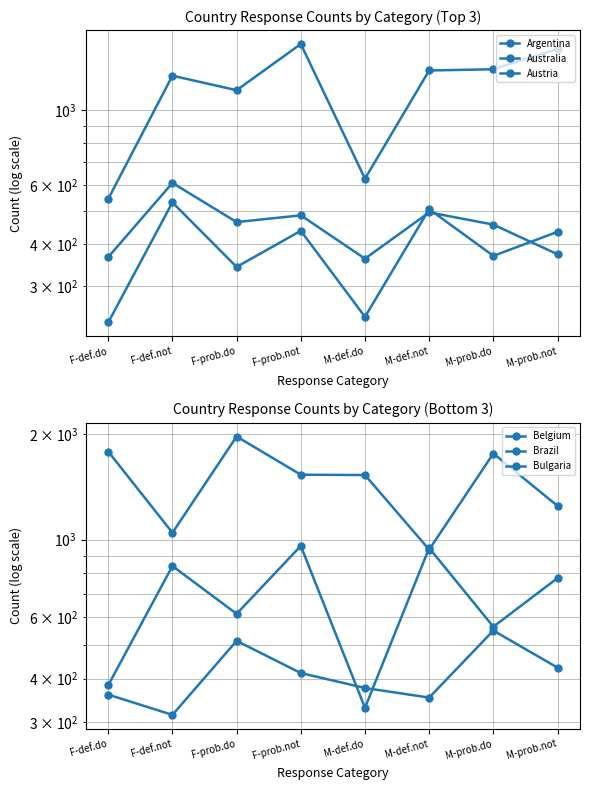

What is the value of the Bulgaria point at the 5th from the left?

376